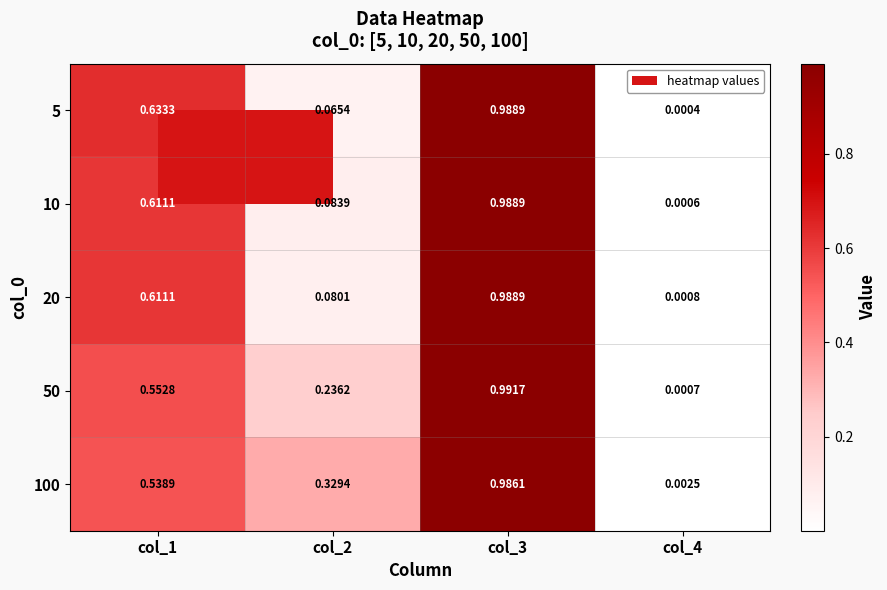

Reading right to left, transcribe all the data shown in this chart.

5: col_4=0.0	col_3=1.0	col_2=0.1	col_1=0.6
10: col_4=0.0	col_3=1.0	col_2=0.1	col_1=0.6
20: col_4=0.0	col_3=1.0	col_2=0.1	col_1=0.6
50: col_4=0.0	col_3=1.0	col_2=0.2	col_1=0.6
100: col_4=0.0	col_3=1.0	col_2=0.3	col_1=0.5